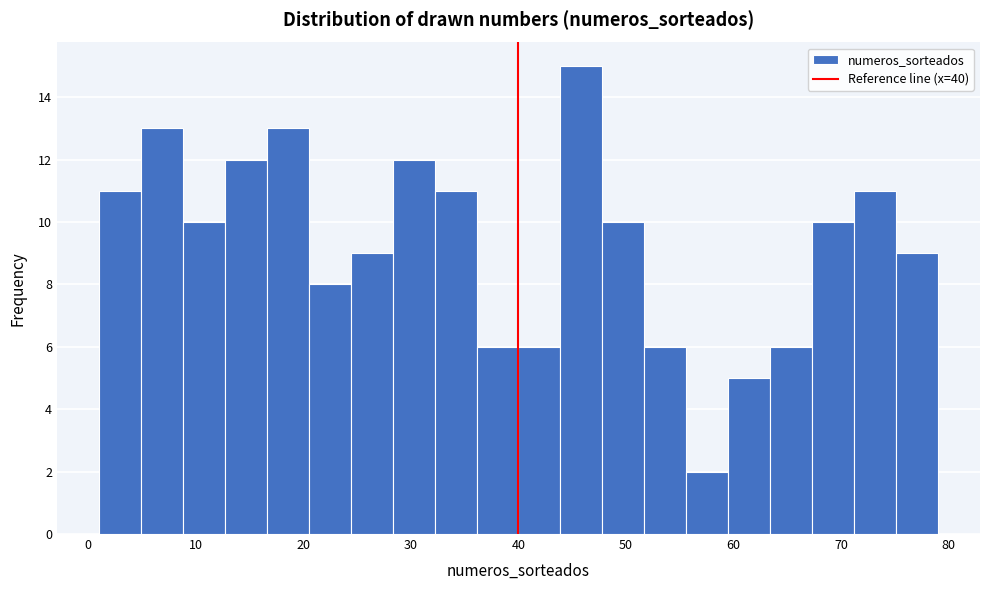

Around what value on the x-axis is the tallest bar? Give the approximate position of its centre, as read against the axis.

46